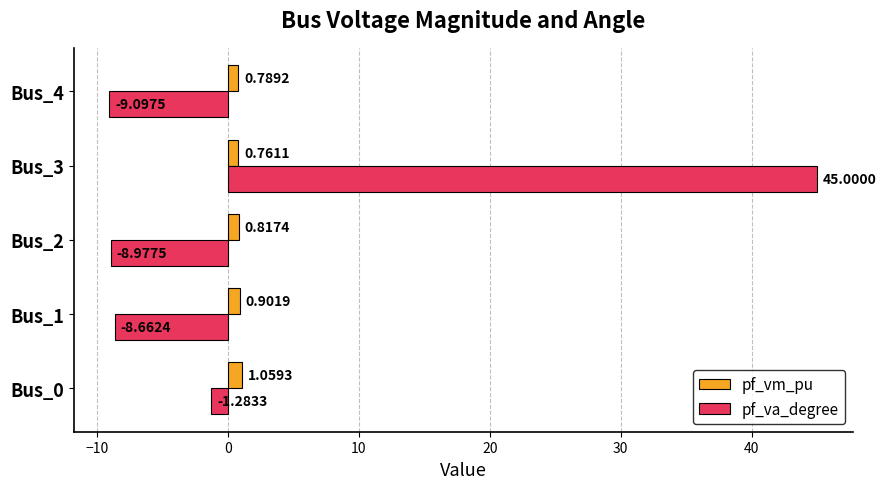

Which series changed the most between Bus_0 and Bus_1?

pf_va_degree